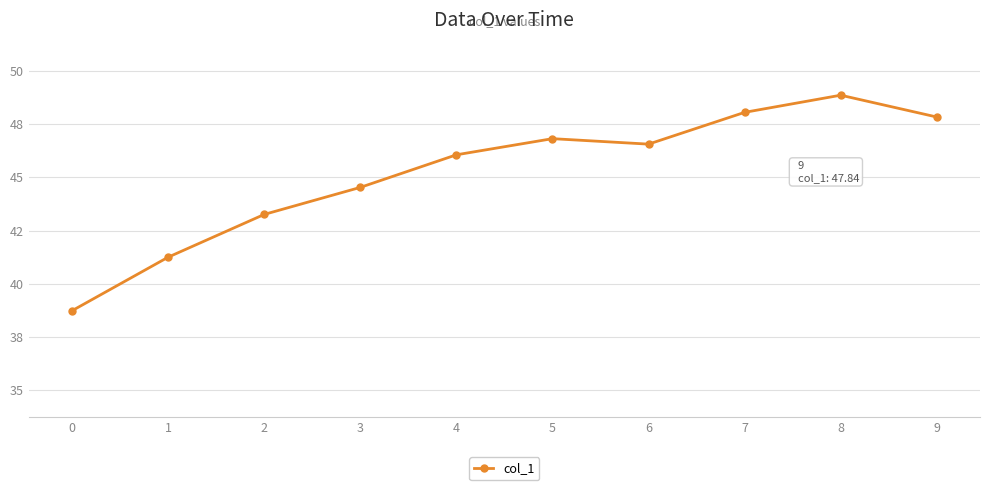

Approximately how many times larger is the value at 7 compared to 6?

1.0